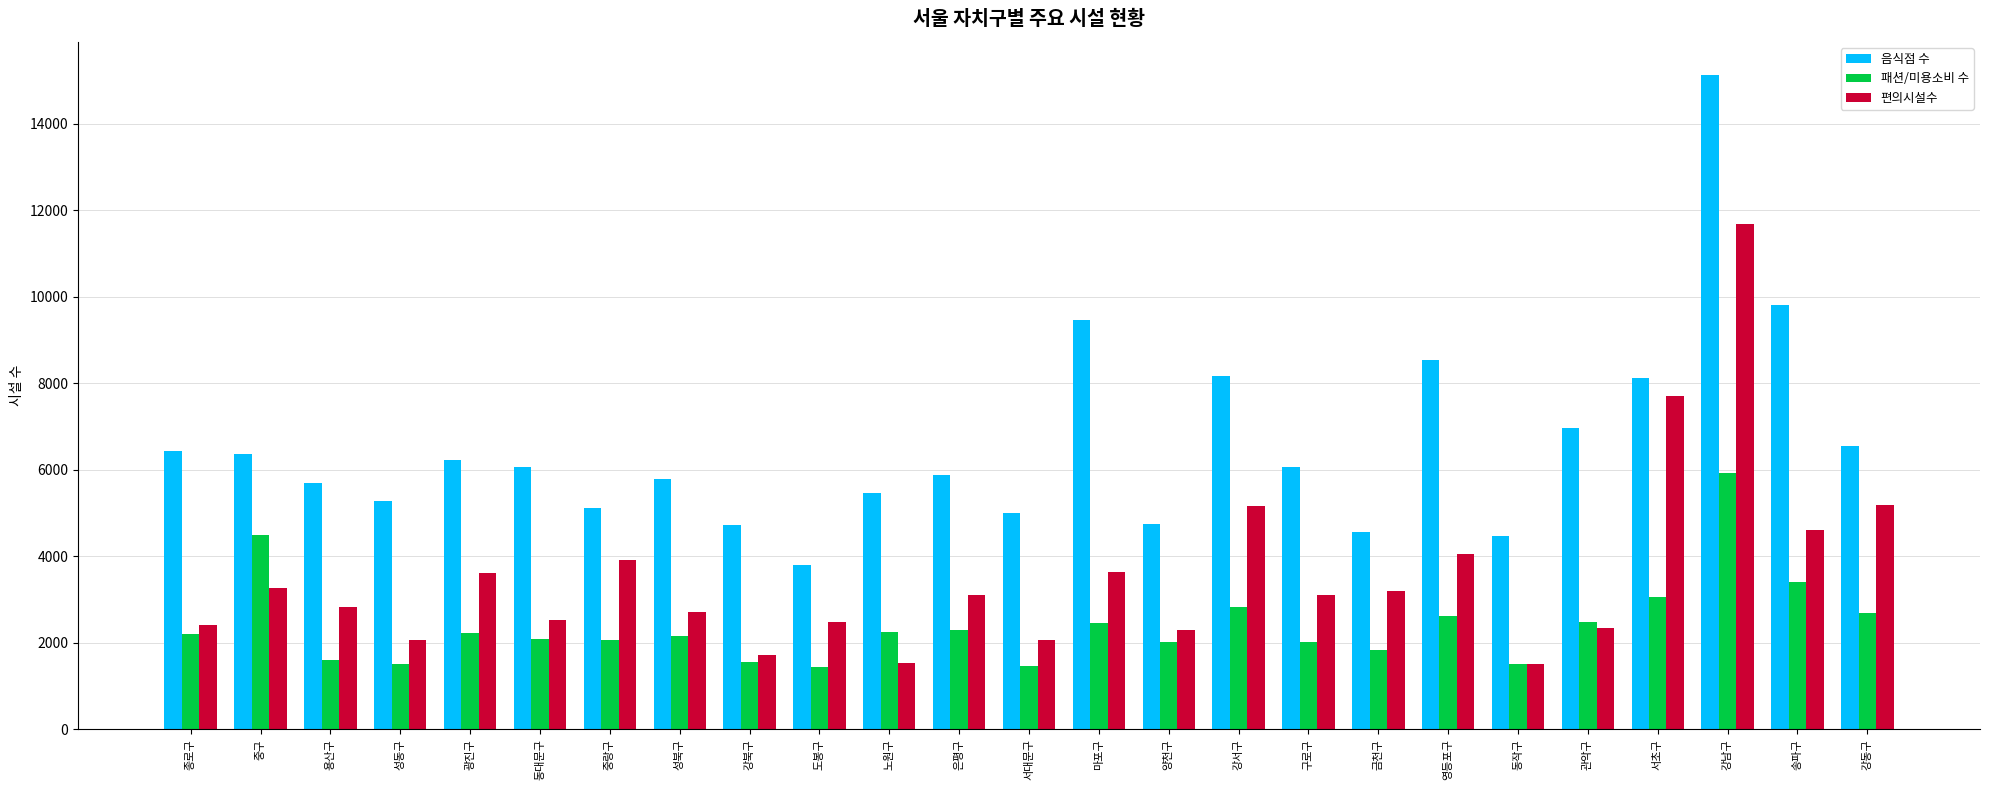

How many groups of bars are there?

25